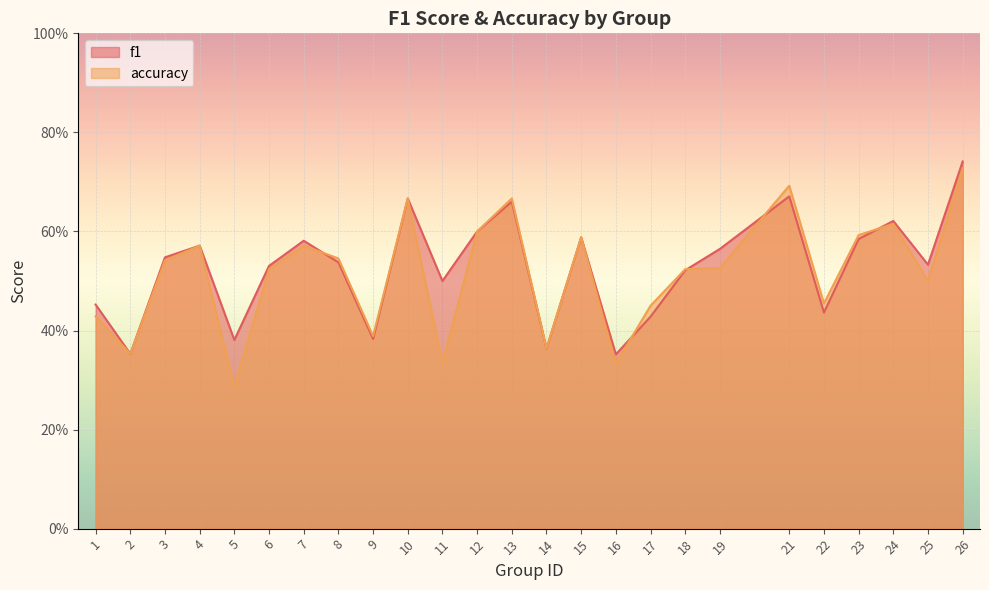

List the series in order of their peak value, lowest first.

accuracy, f1